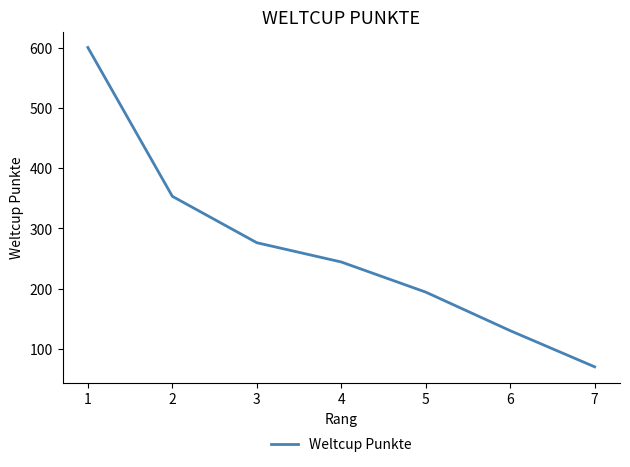

Reading left to right, what are all the values shown in this chart?

600	353	276	244	194	130	70